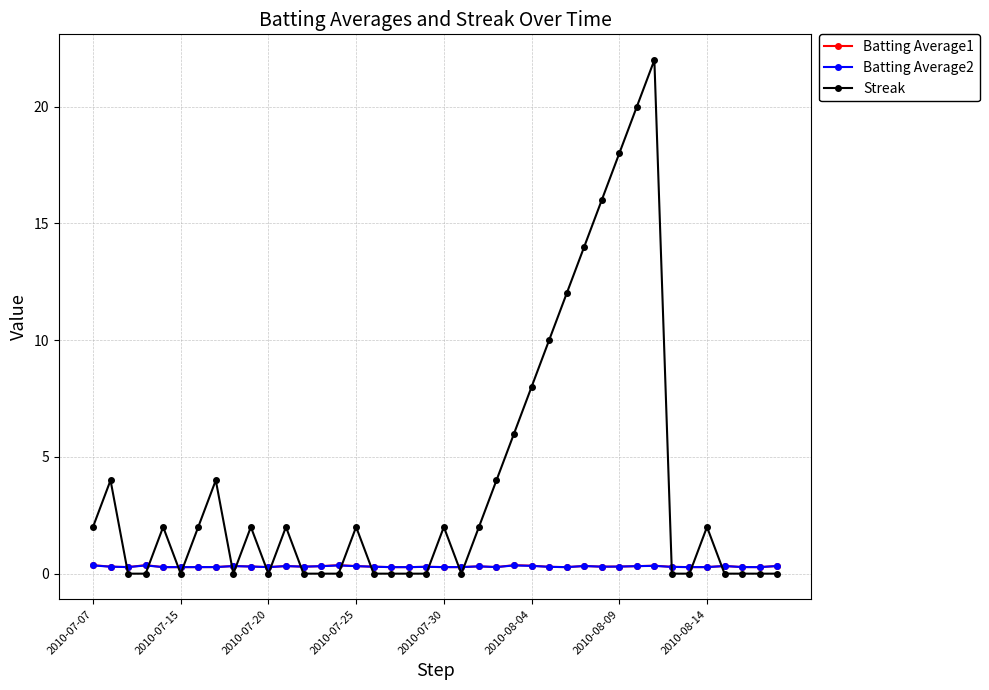

True or false: Batting Average1 has more than 0 interior local peaks.

True